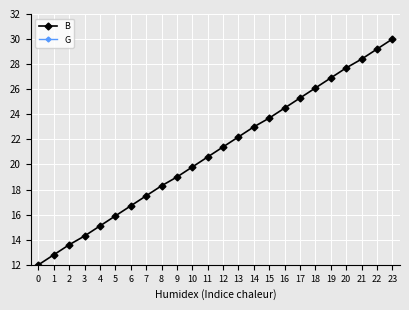

What is the value of the G point at the 9th from the left?

2.0